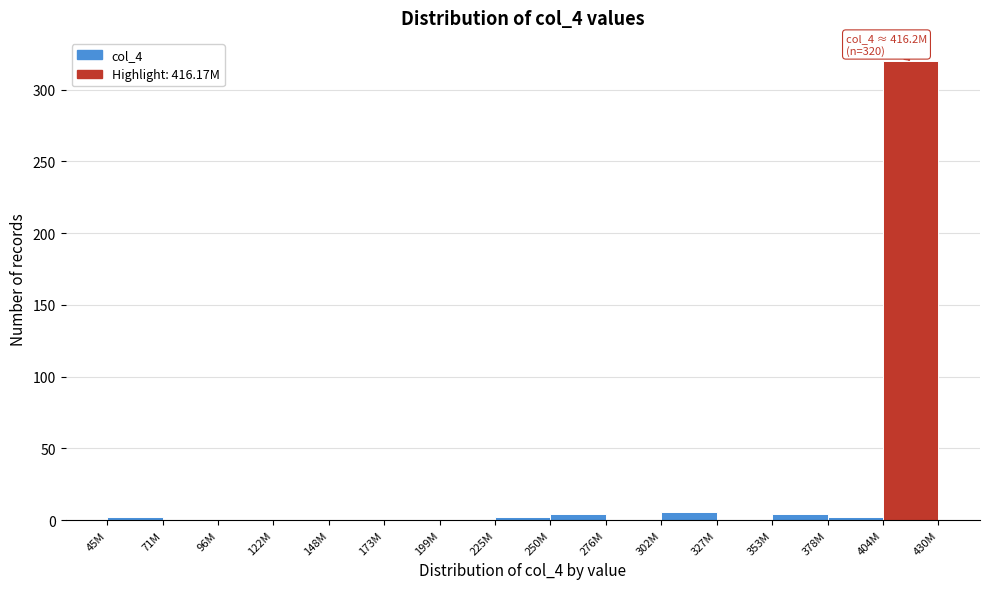

Reading right to left, what are all the values shown in this chart?

404M=320	378M=2	353M=4	327M=0	302M=6	276M=0	250M=4	225M=2	199M=0	173M=0	148M=0	122M=0	96M=0	71M=0	45M=2